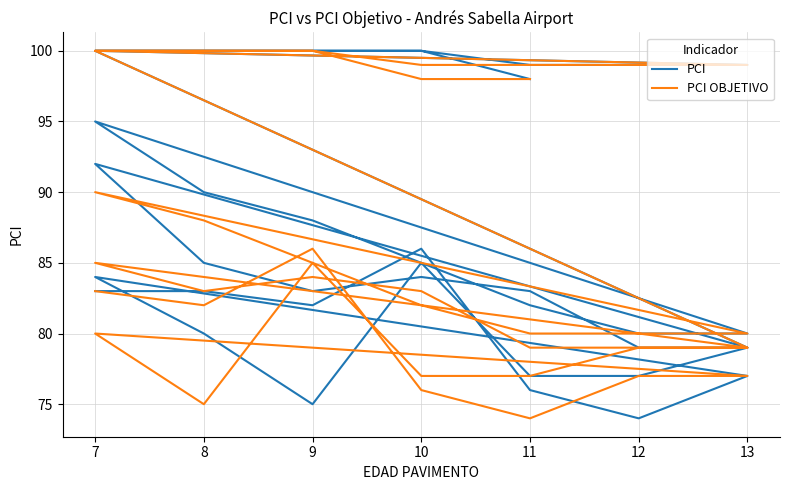

Where is PCI OBJETIVO nearest to the value 87?

9